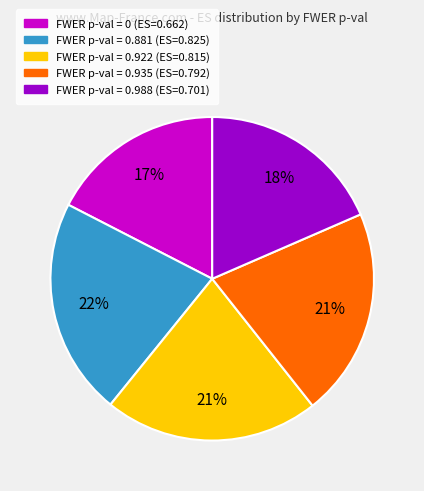

Is there any slice that represents more than half of the pie?

No